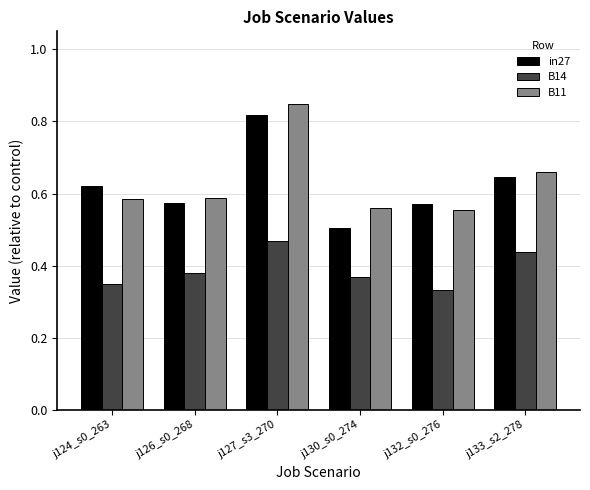

Is it true that B11 equals 1.0 at j124_s0_263?

False